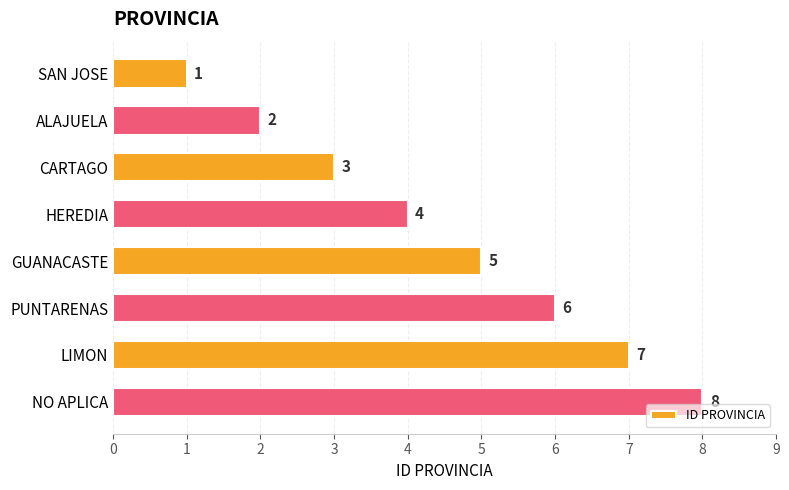

What is the difference between the second highest and second lowest values?

5